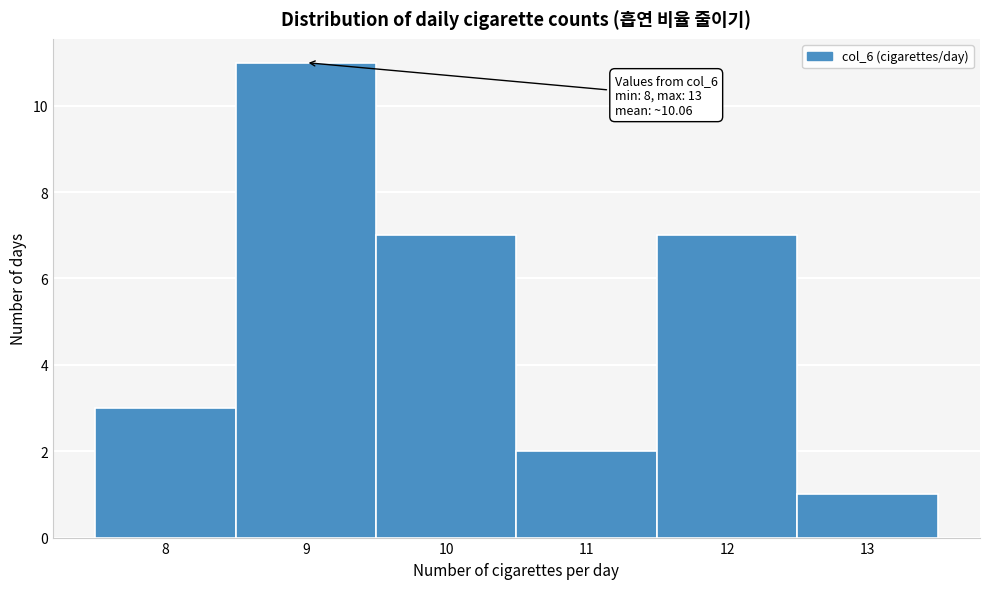

Which range on the x-axis has the tallest bar?

8.5 to 9.5